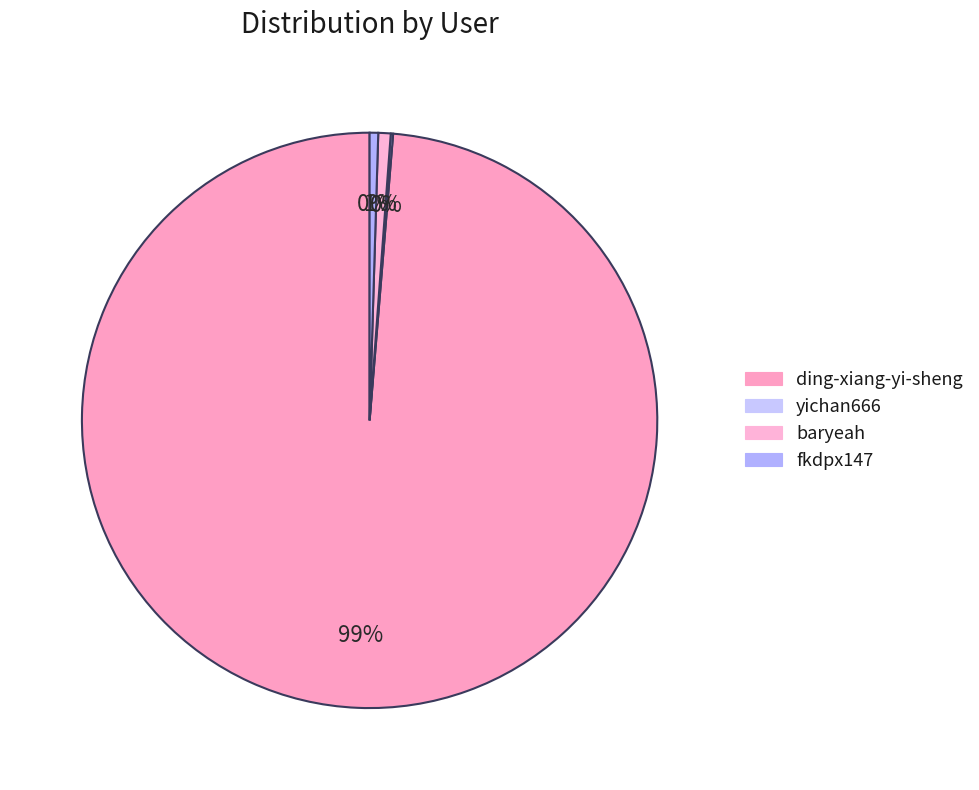

Is ding-xiang-yi-sheng the majority of the pie?

Yes